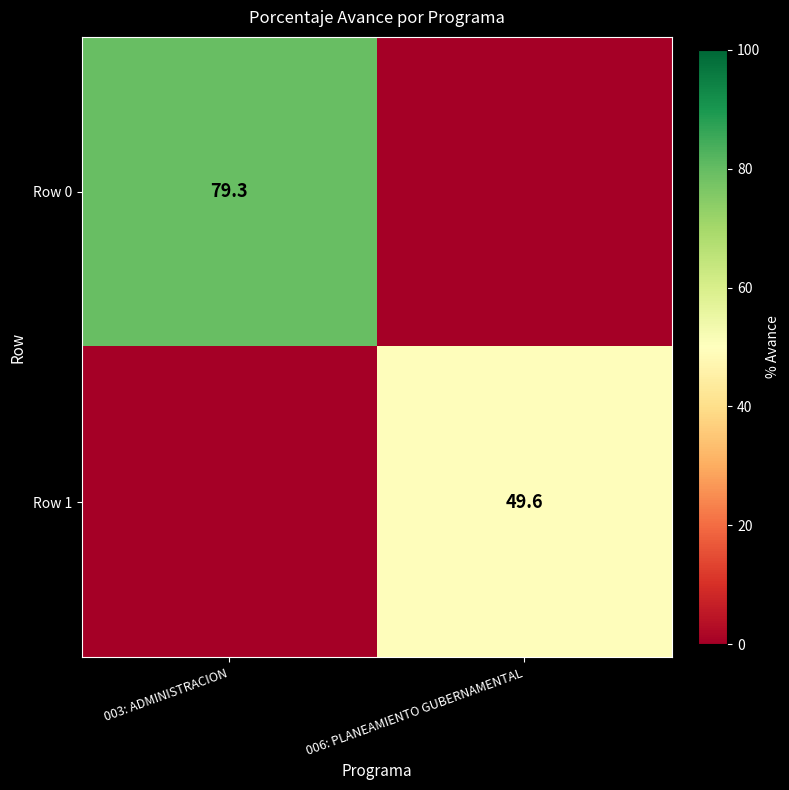

True or false: Row 0 has a value of 117.9 at 003: ADMINISTRACION.

False